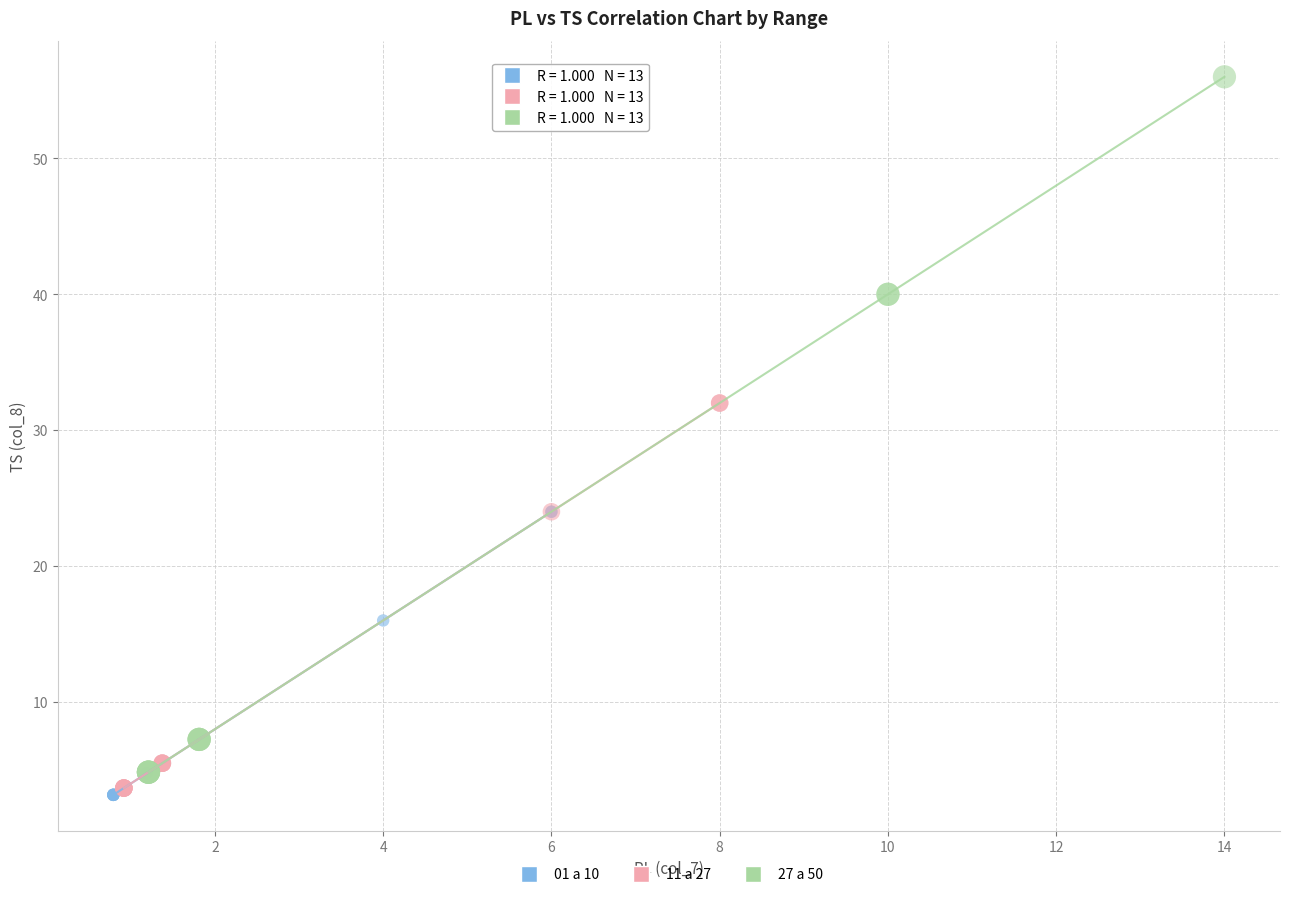

Which series has the widest spread of Y values?

27 a 50